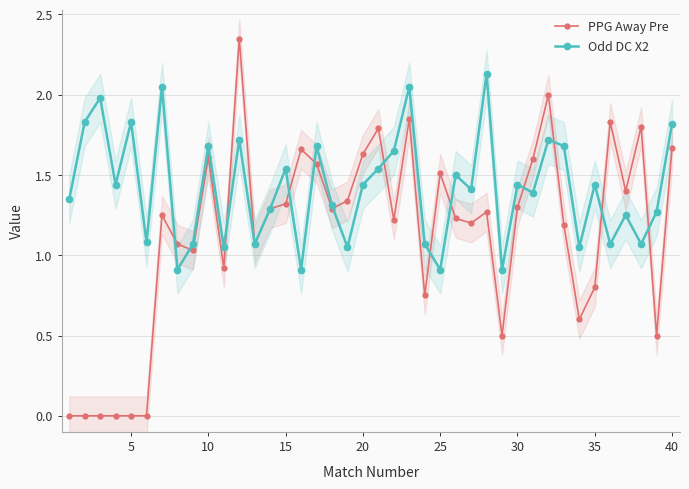

In PPG Away Pre, how many points are higher than both neighbors (excluding endpoints)?

11